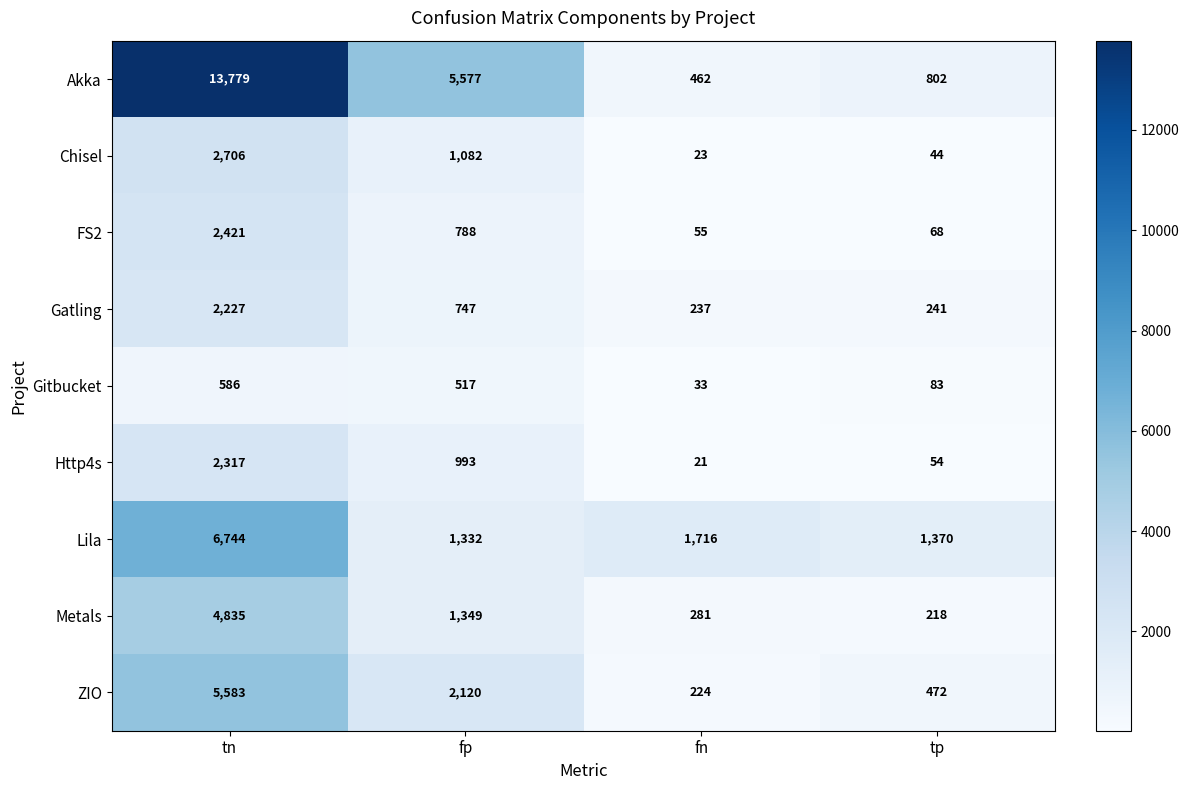

Which label corresponds to the largest value in the chart?

tn